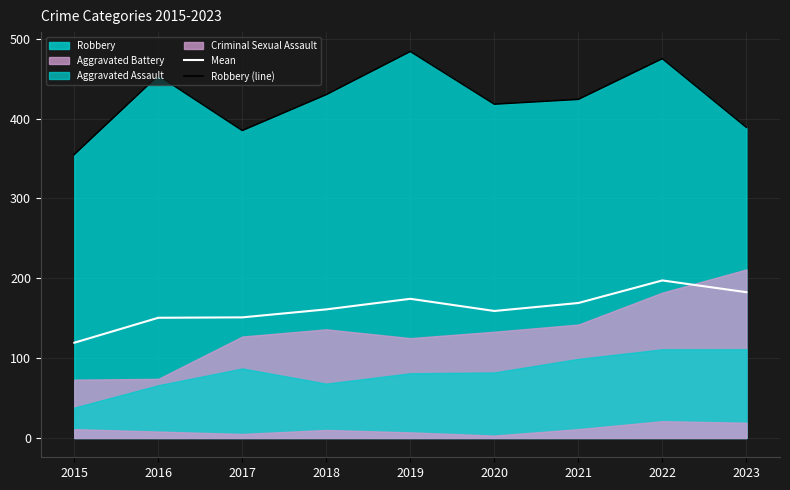

What is the difference between the second highest and minimum values in the Robbery (line) series?

120.0